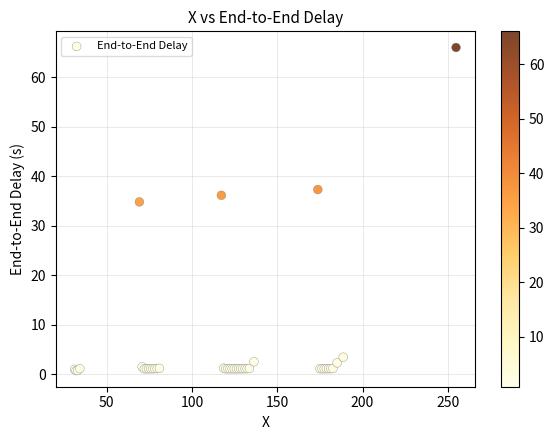

What Y value in the scatter plot is closest to 33?

34.9